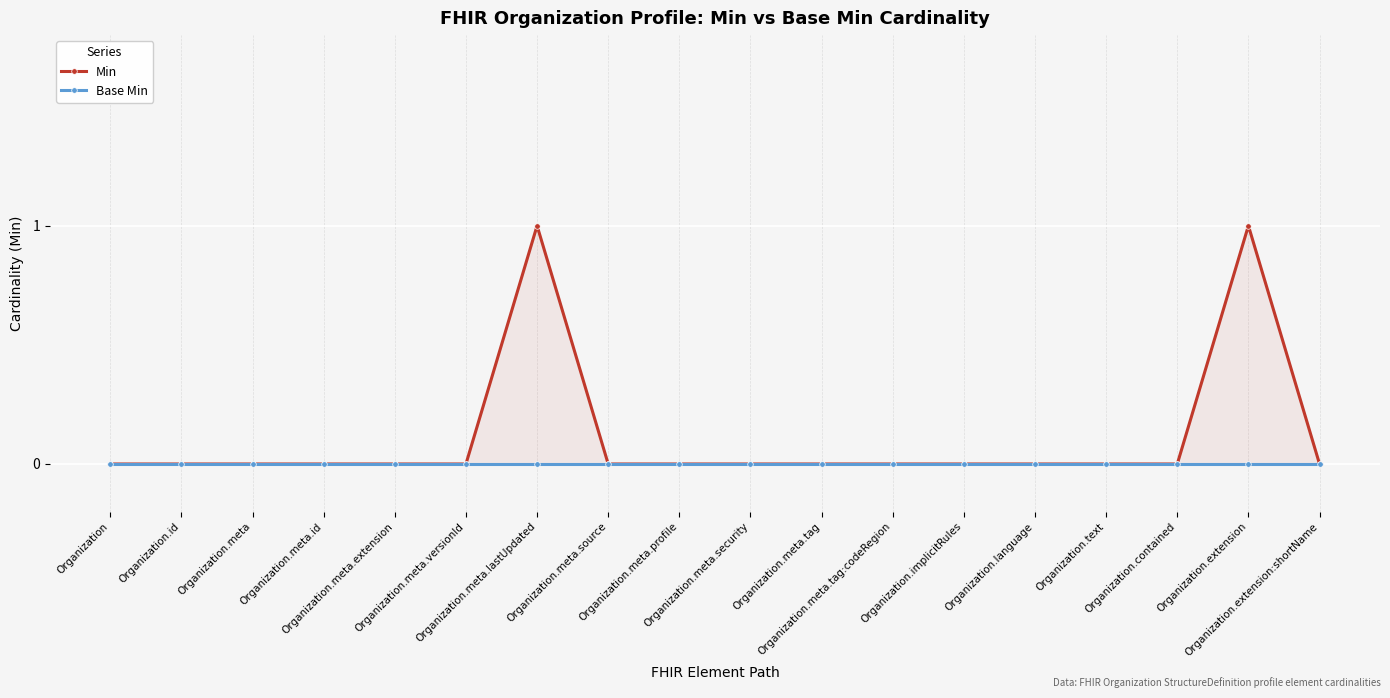

At which label is Min closest to 0?

Organization